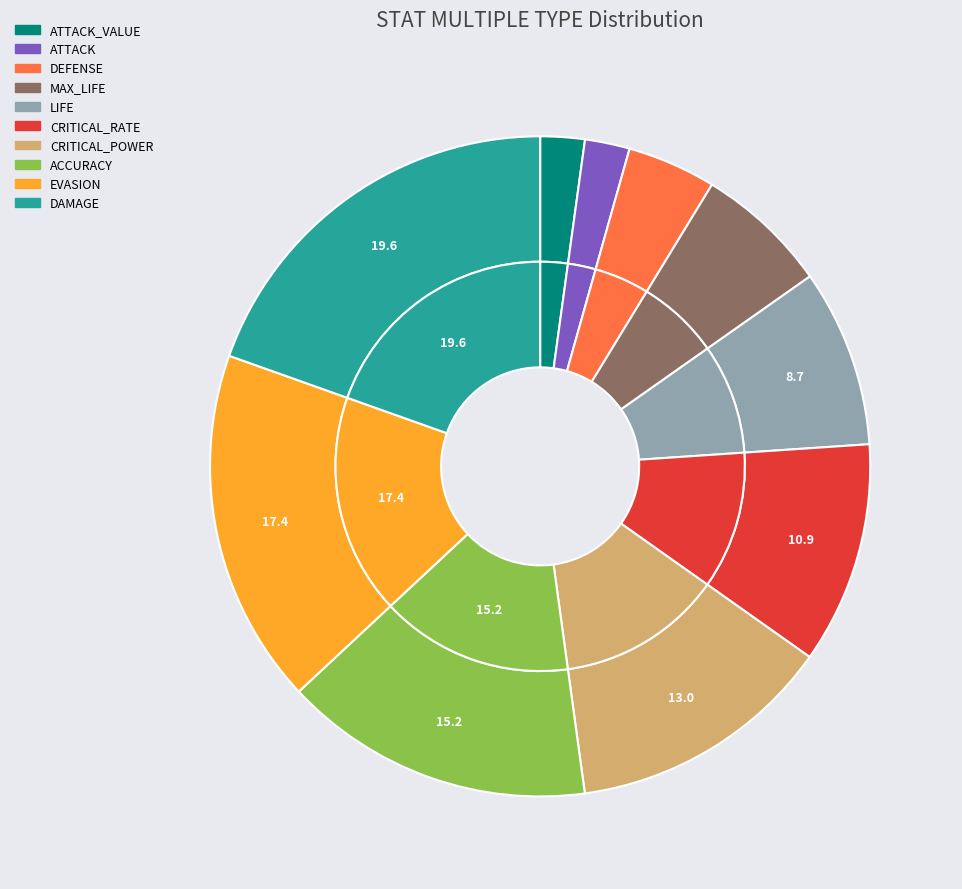

What is the smallest slice in the pie chart?

ATTACK_VALUE